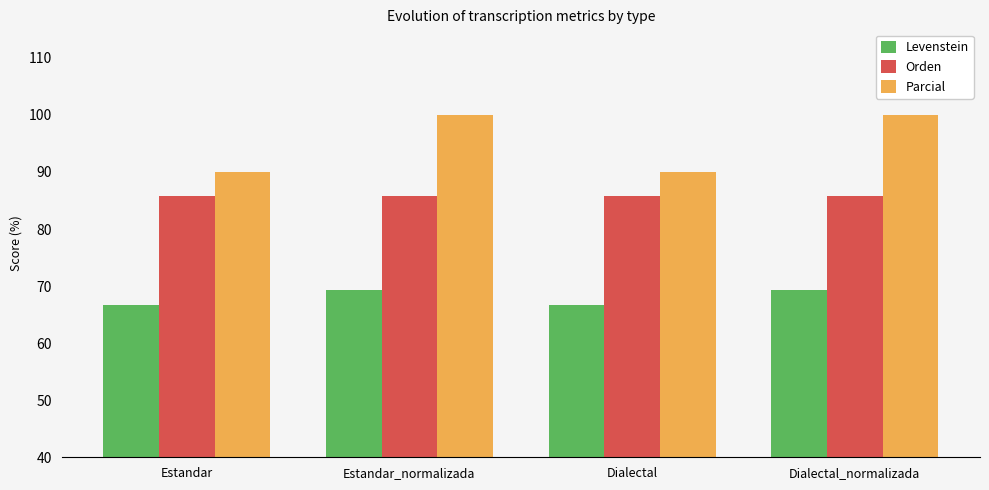

How many series are shown in this chart?

3